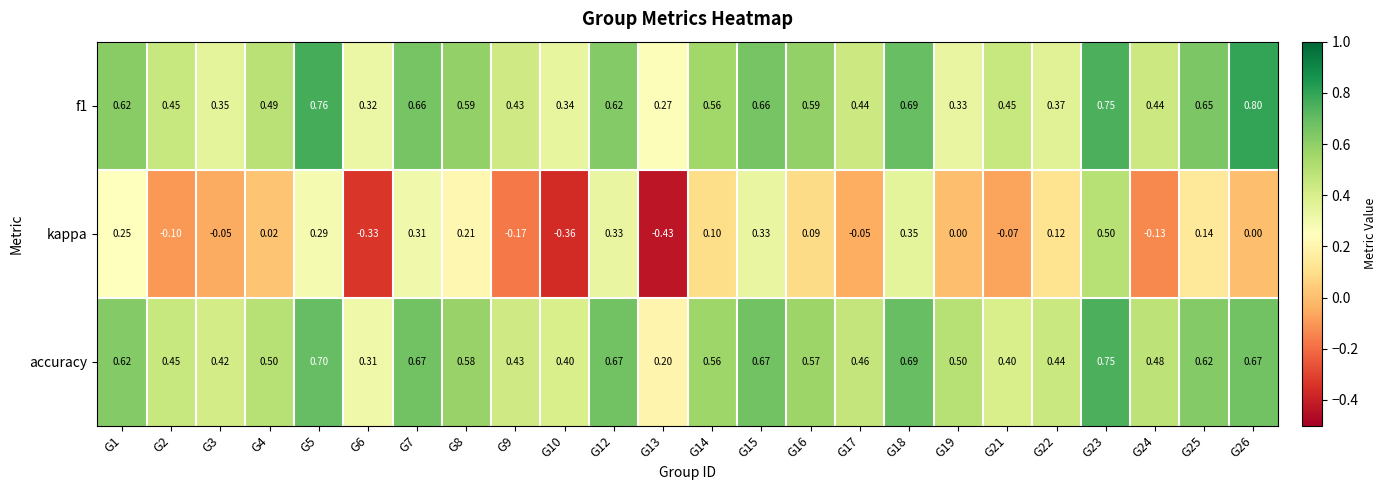

What is the spread (max minus min) of values at G25?

0.5